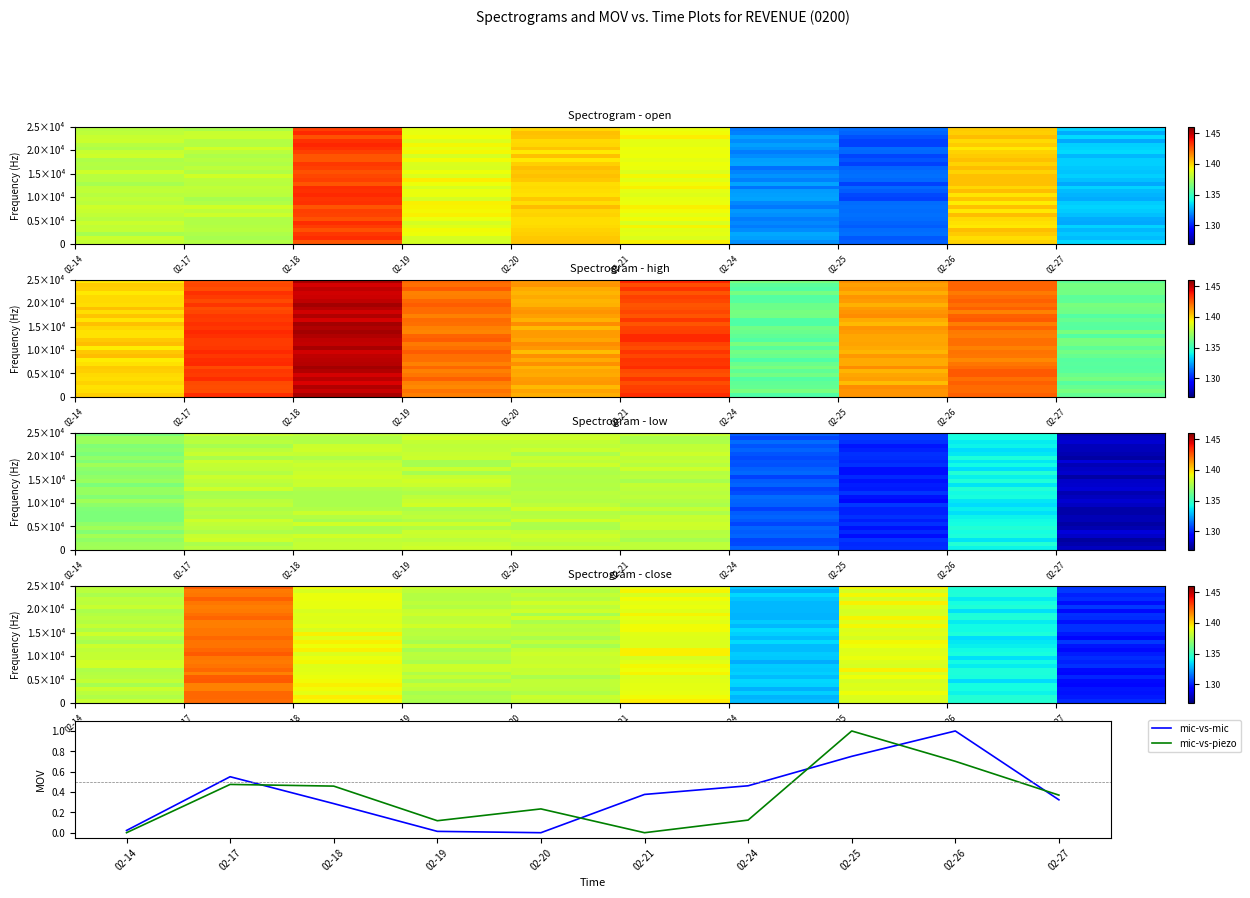

At how many categories does at least one series exceed 0?

10